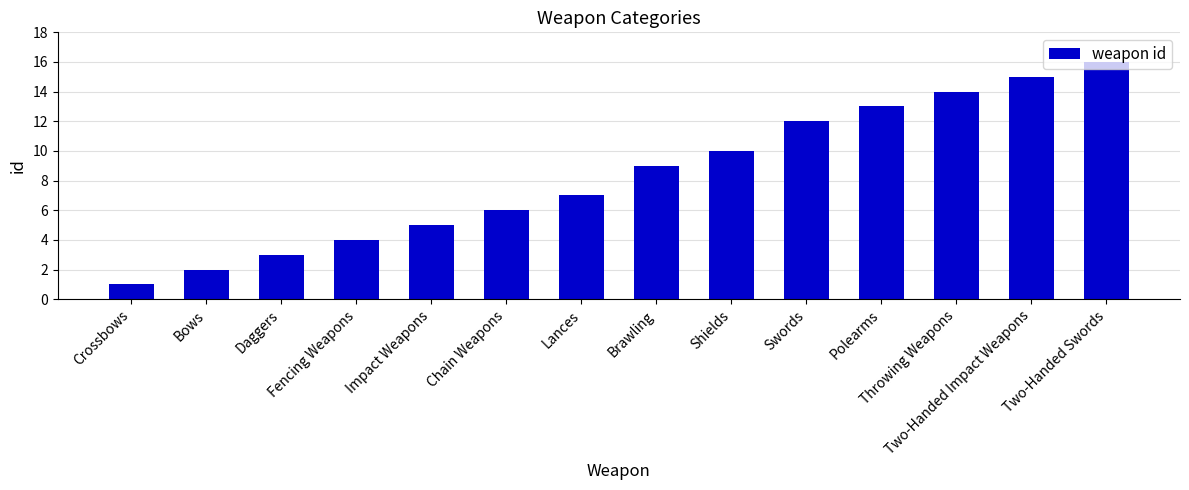

Reading left to right, extract all data points from this chart.

1	2	3	4	5	6	7	9	10	12	13	14	15	16